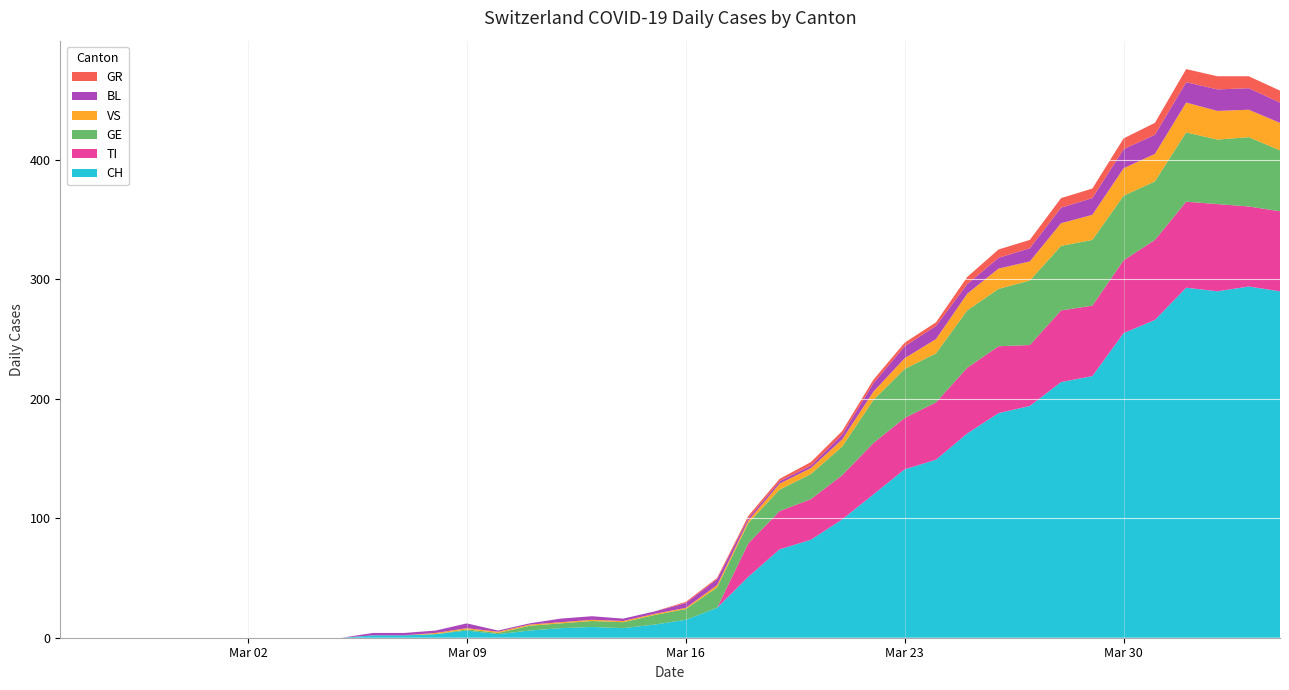

Reading left to right, transcribe all the data shown in this chart.

CH: 0=0	1=0	2=0	3=0	4=0	5=0	6=0	7=0	8=0	9=0	10=2	11=2	12=3	13=6	14=3	15=6	16=8	17=9	18=8	19=11	20=15	21=25	22=51	23=74	24=82	25=99	26=120	27=141	28=149	29=171	30=188	31=194	32=214	33=219	34=255	35=266	36=293	37=290	38=294	39=290
TI: 0=0	1=0	2=0	3=0	4=0	5=0	6=0	7=0	8=0	9=0	10=0	11=0	12=0	13=0	14=0	15=0	16=0	17=0	18=0	19=0	20=0	21=0	22=28	23=32	24=34	25=37	26=43	27=43	28=48	29=55	30=56	31=51	32=60	33=59	34=61	35=67	36=72	37=73	38=67	39=67
GR: 0=0	1=0	2=0	3=0	4=0	5=0	6=0	7=0	8=0	9=0	10=0	11=0	12=0	13=0	14=0	15=0	16=0	17=0	18=0	19=0	20=1	21=1	22=2	23=2	24=3	25=3	26=3	27=3	28=3	29=6	30=7	31=7	32=8	33=8	34=9	35=10	36=11	37=11	38=10	39=10
VS: 0=0	1=0	2=0	3=0	4=0	5=0	6=0	7=0	8=0	9=0	10=0	11=0	12=1	13=1	14=1	15=1	16=1	17=1	18=1	19=1	20=1	21=2	22=2	23=5	24=5	25=6	26=7	27=9	28=12	29=14	30=17	31=16	32=19	33=21	34=23	35=23	36=25	37=24	38=23	39=23
BL: 0=0	1=0	2=0	3=0	4=0	5=0	6=0	7=0	8=0	9=0	10=2	11=2	12=2	13=4	14=1	15=1	16=3	17=3	18=2	19=2	20=4	21=5	22=2	23=2	24=2	25=4	26=7	27=10	28=11	29=8	30=9	31=11	32=13	33=14	34=16	35=16	36=17	37=18	38=18	39=17
GE: 0=0	1=0	2=0	3=0	4=0	5=0	6=0	7=0	8=0	9=0	10=0	11=0	12=0	13=1	14=1	15=4	16=4	17=5	18=5	19=8	20=9	21=17	22=17	23=18	24=21	25=24	26=36	27=41	28=41	29=48	30=48	31=54	32=54	33=55	34=54	35=49	36=58	37=54	38=58	39=51